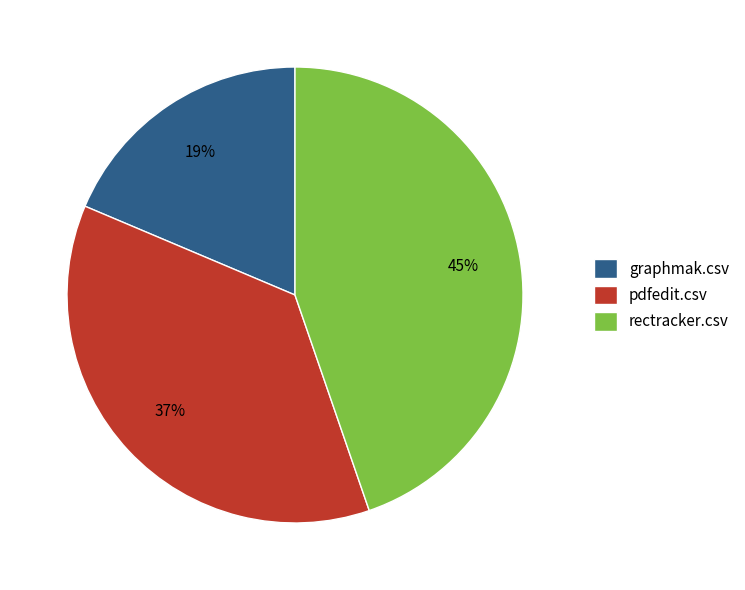

The pdfedit.csv slice represents 26% of the pie. True or false?

False